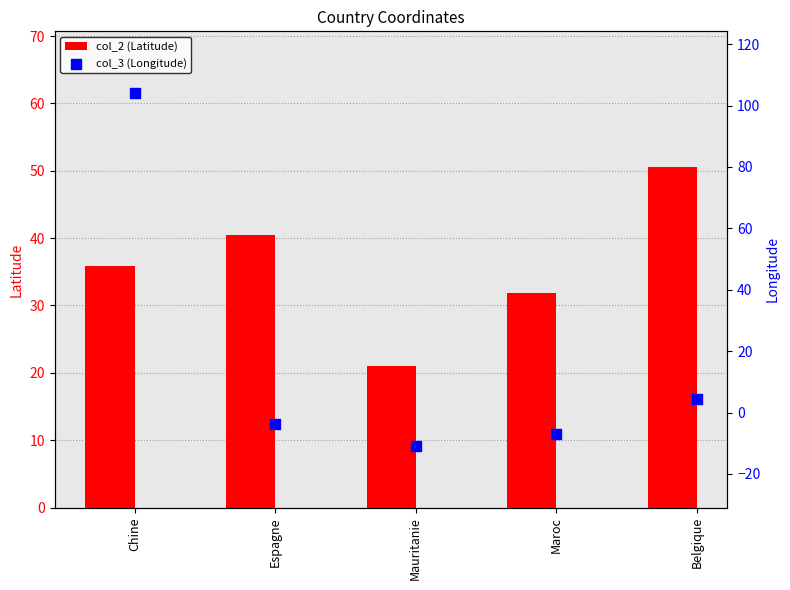

At which category is the sum across all series the highest?

Chine